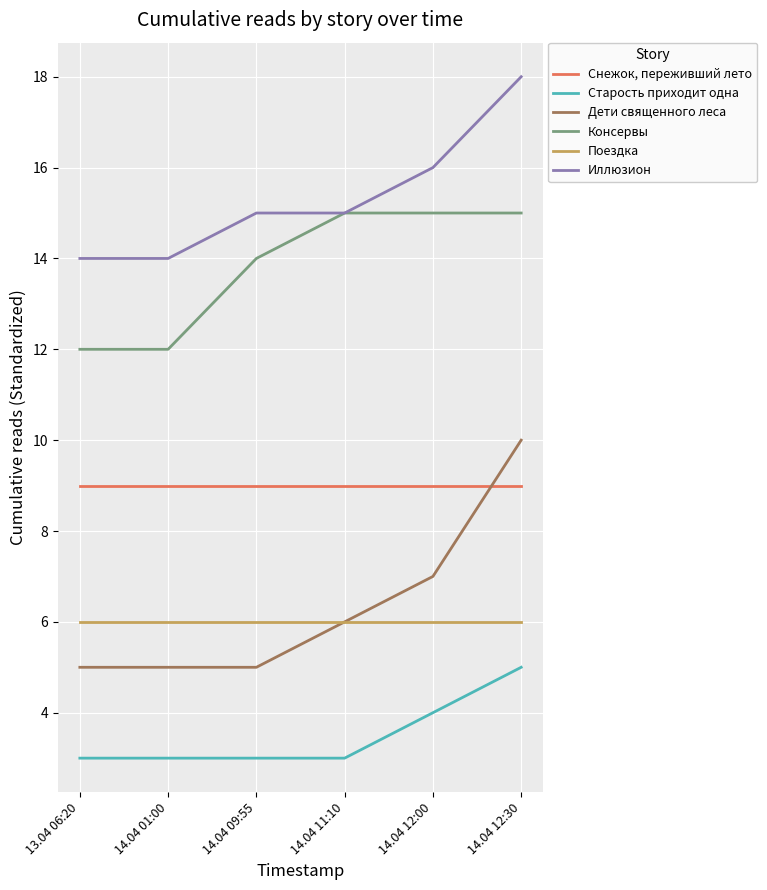

What is the total value across all series at 14.04 01:00?

49